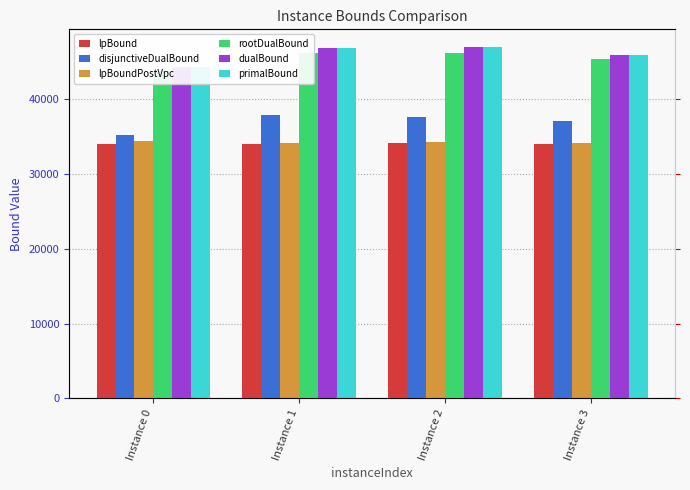

What is the total value across all series at Instance 3?

242647.3